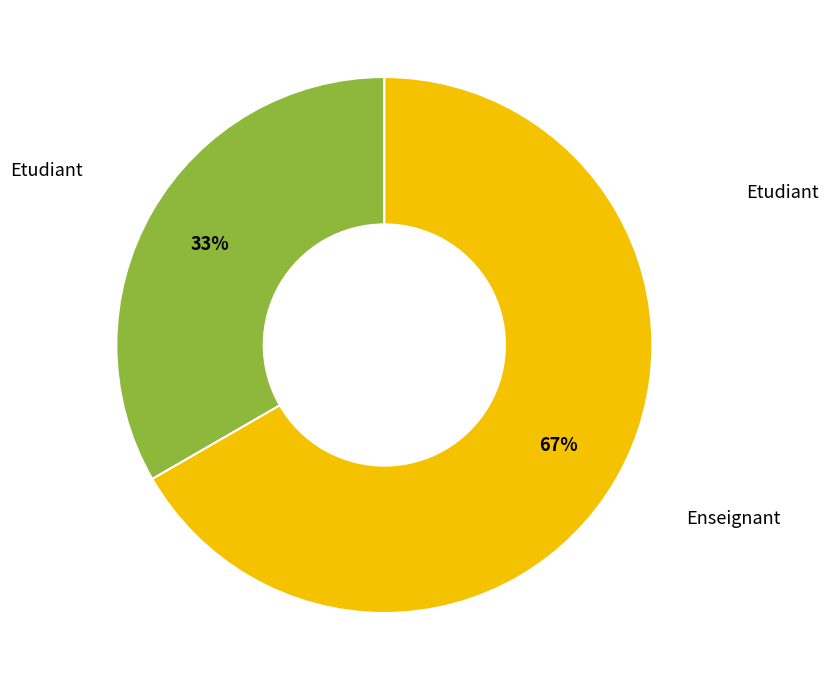

To the nearest percent, what is the average slice percentage?

50%